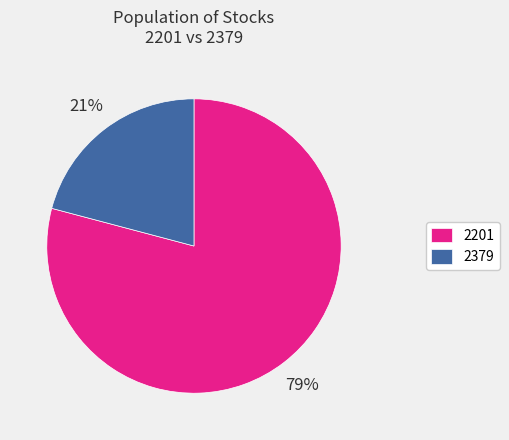

To the nearest percent, what is the difference between the largest and smallest slice percentages?

58%